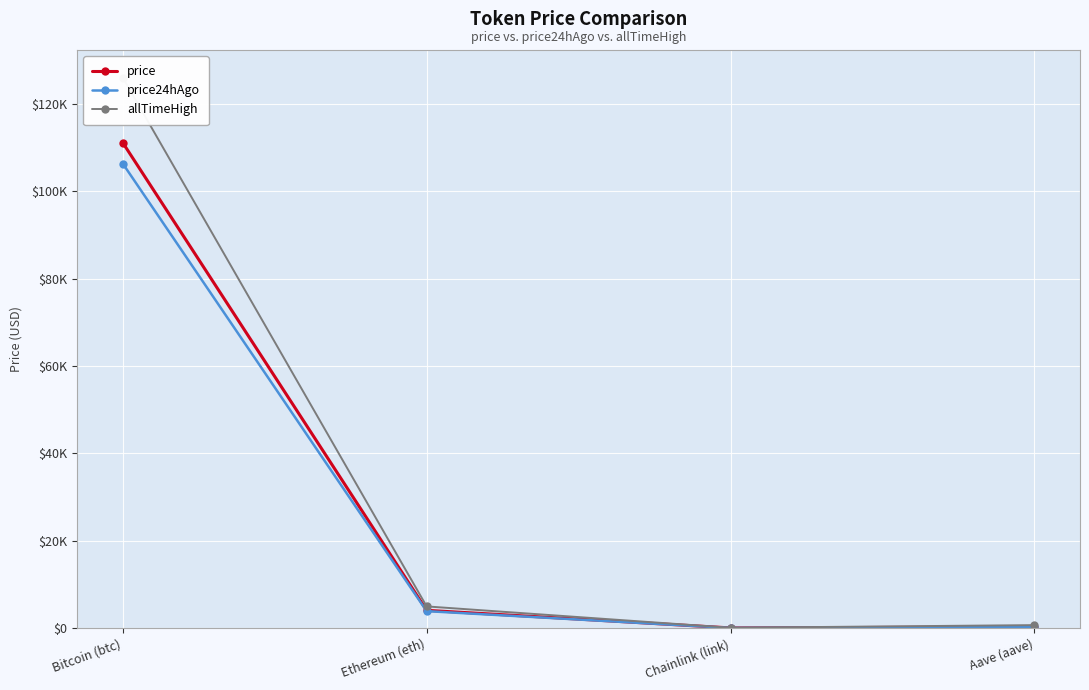

What is the highest value of the price series?

111154.0